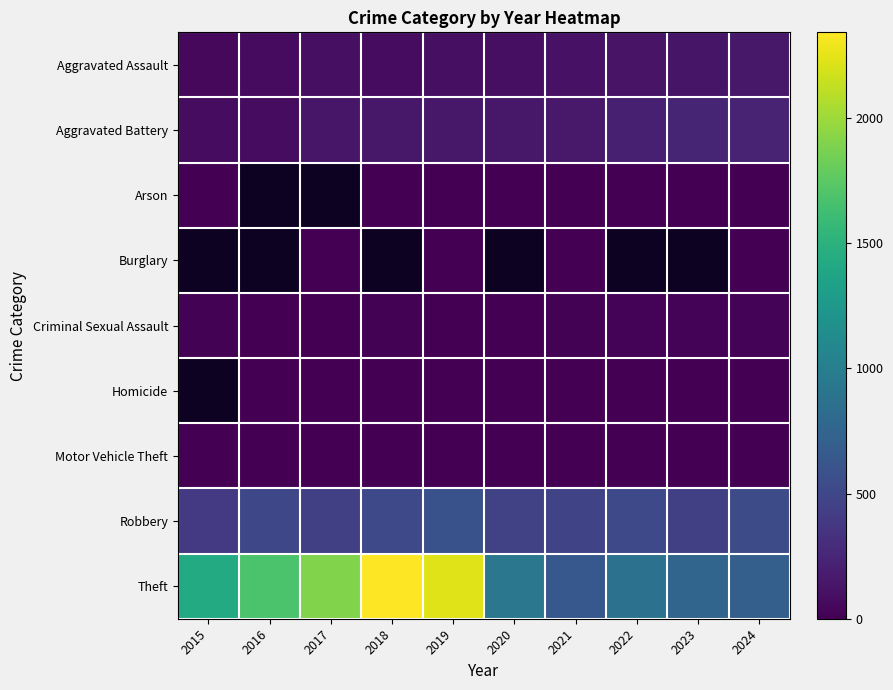

How many data points does each series have?

10